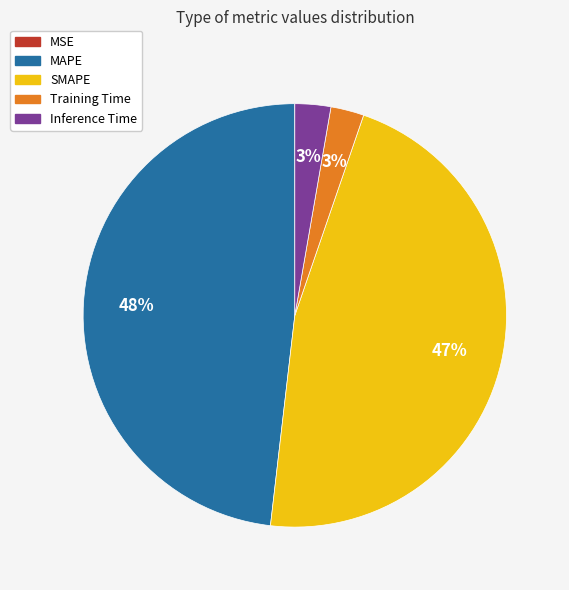

Which slice is the largest?

MAPE